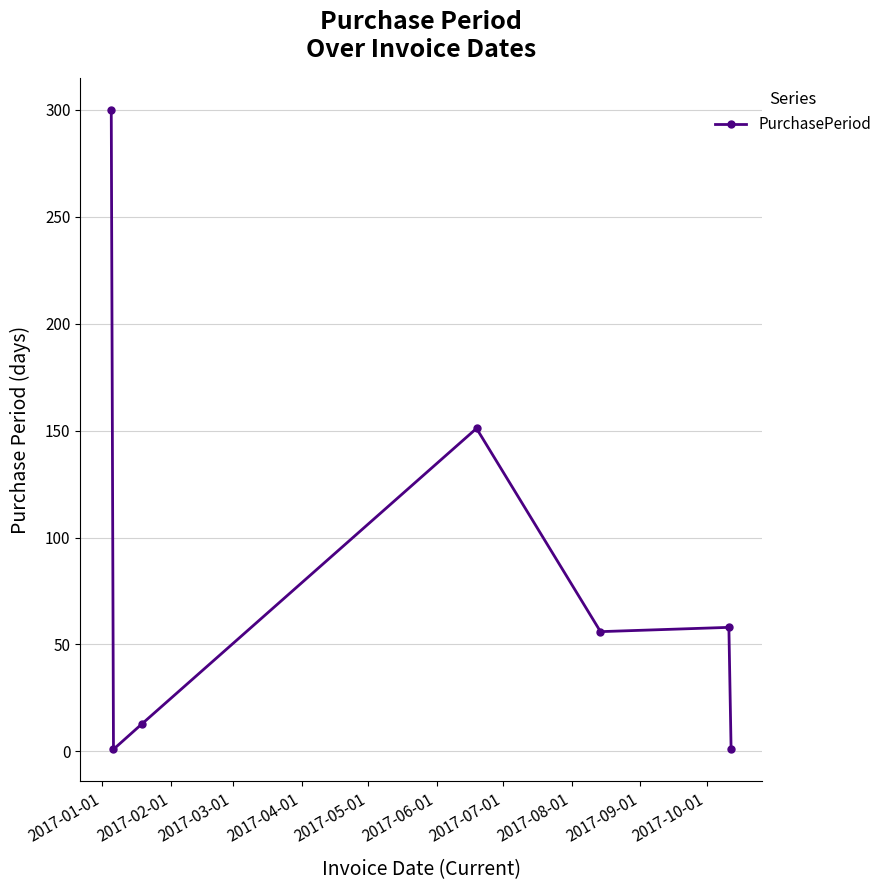

Reading left to right, extract all data points from this chart.

300	1	13	151	56	58	1